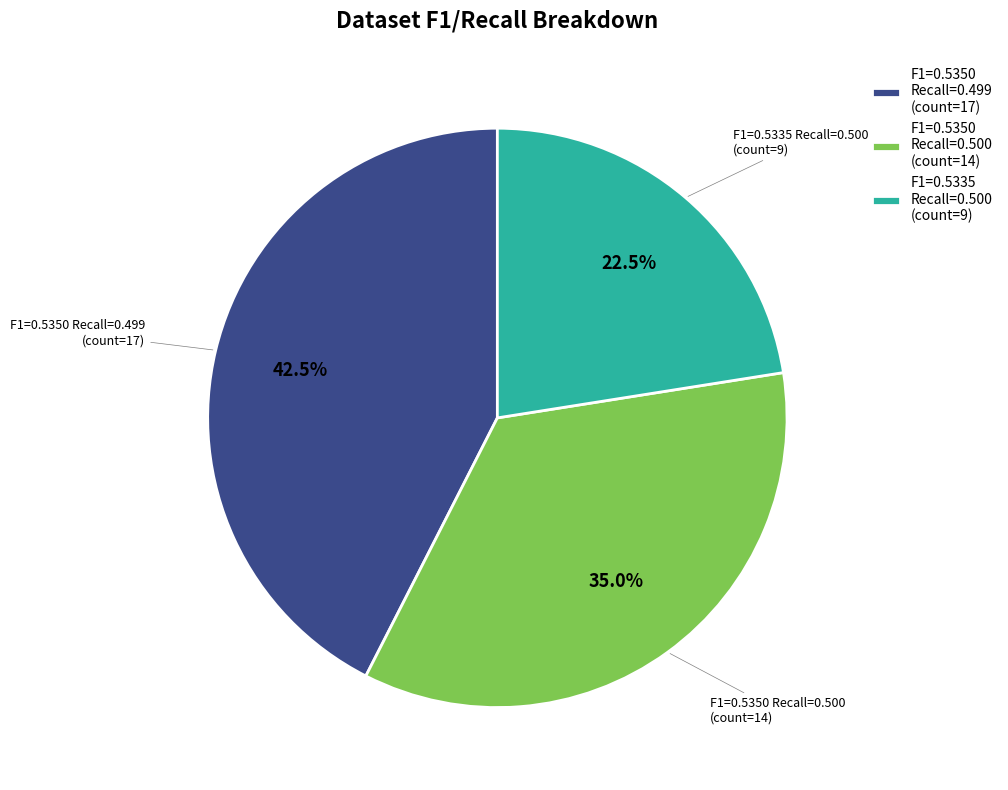

Which slice is the smallest?

F1=0.5335 Recall=0.500 (count=9)